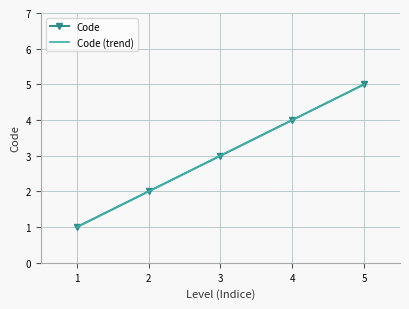

How many lines are shown in the chart?

1